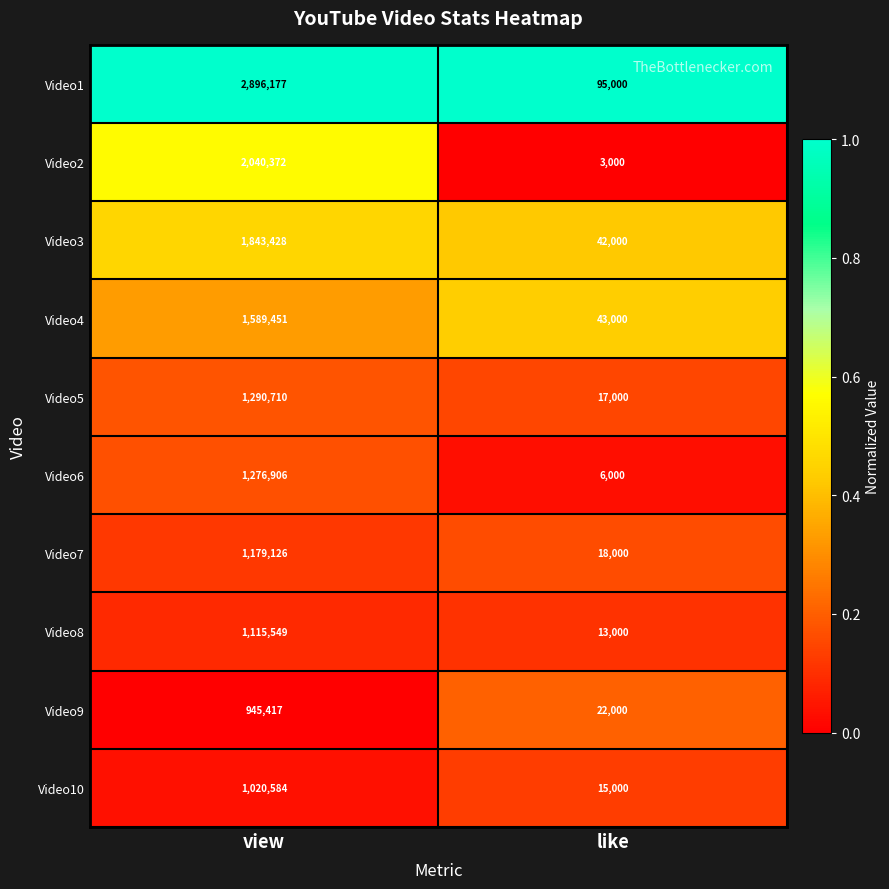

How many data points does each series have?

2